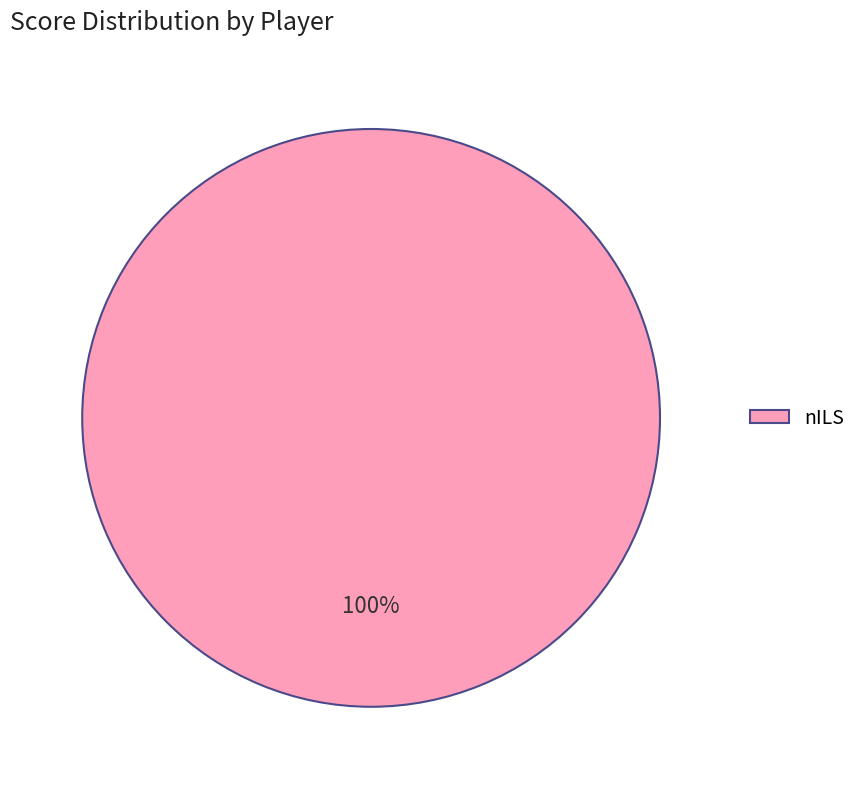

Is it true that nILS is 100% of the pie?

True